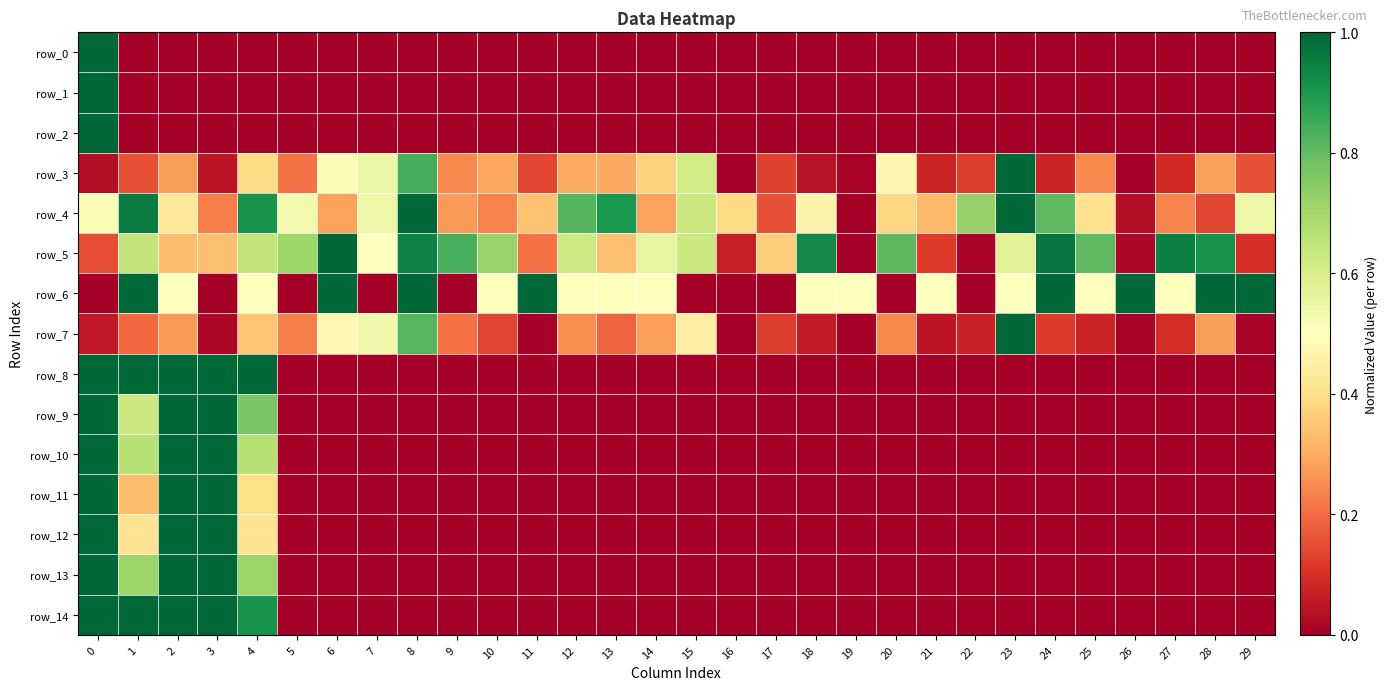

Which series changed the most between 15 and 19?

row_4